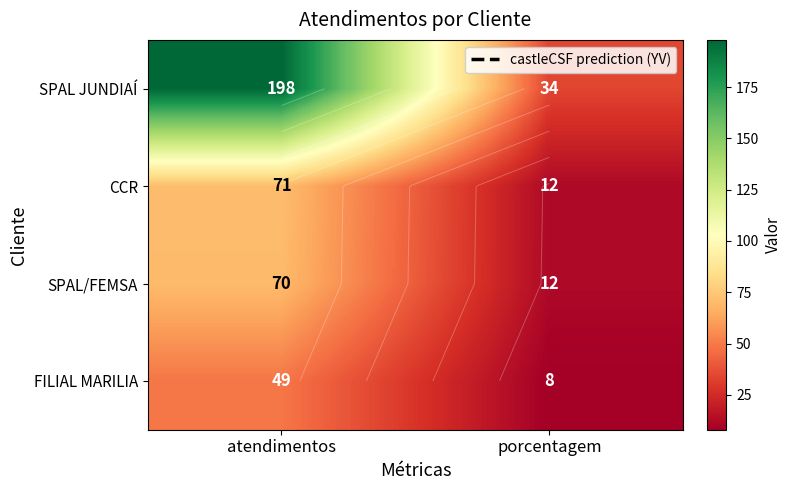

Is the value of CCR at atendimentos greater than the value of FILIAL MARILIA at atendimentos?

Yes